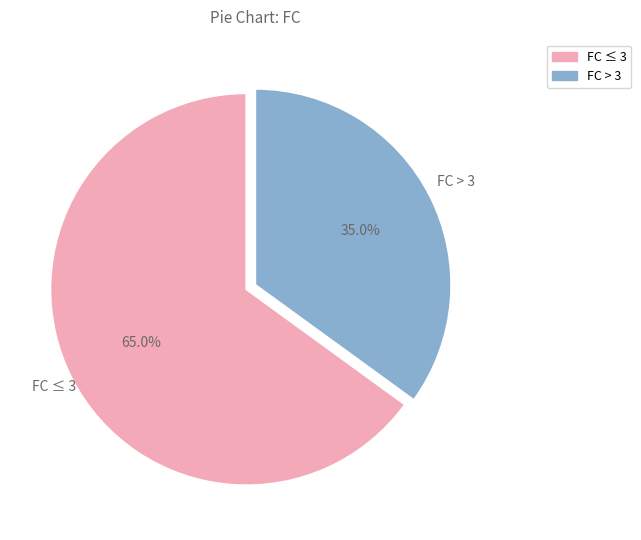

How many segments does this pie chart have?

2